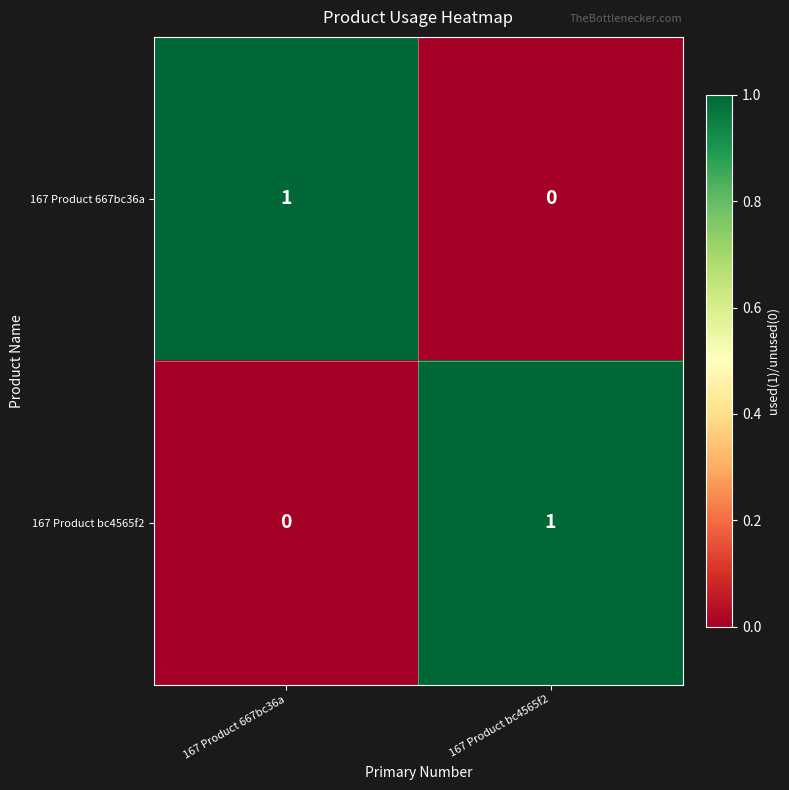

Rank the categories by 167 Product bc4565f2 value from highest to lowest.

167 Product bc4565f2, 167 Product 667bc36a